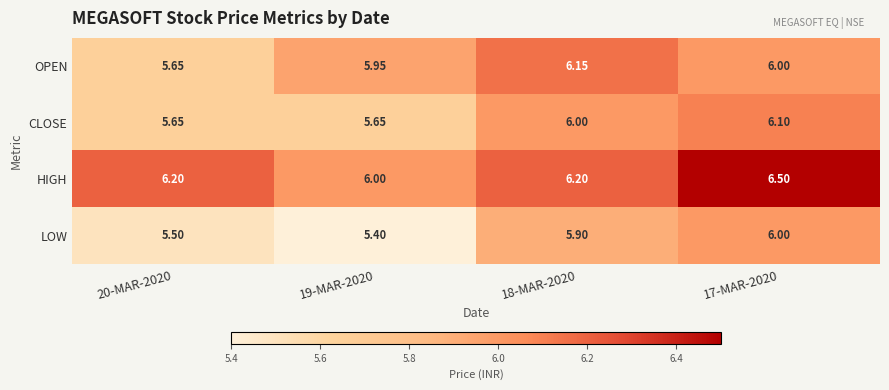

Rank the series at 18-MAR-2020 from highest to lowest value.

HIGH, OPEN, CLOSE, LOW